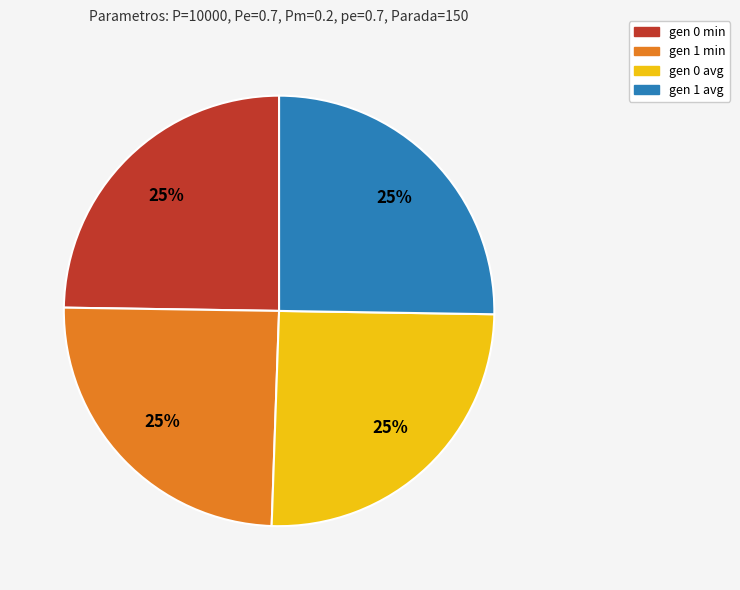

To the nearest percent, what is the combined percentage of gen 1 avg and gen 0 min?

50%